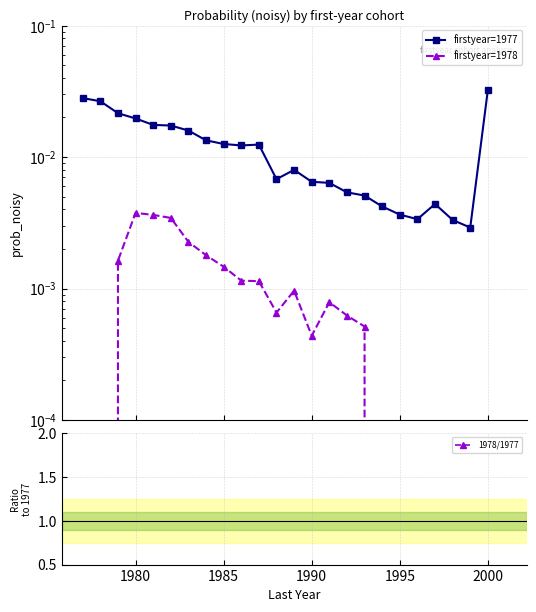

True or false: firstyear=1977 and firstyear=1978 intersect in this chart.

False